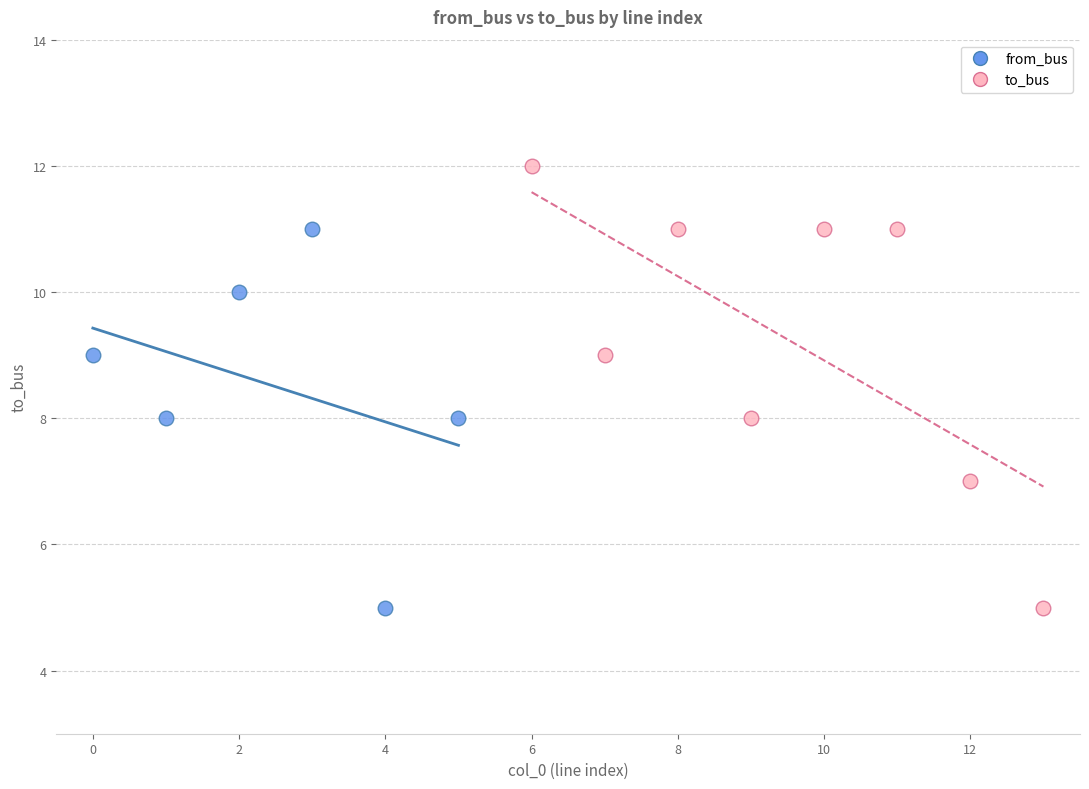

Which series has the largest Y range (max minus min)?

to_bus